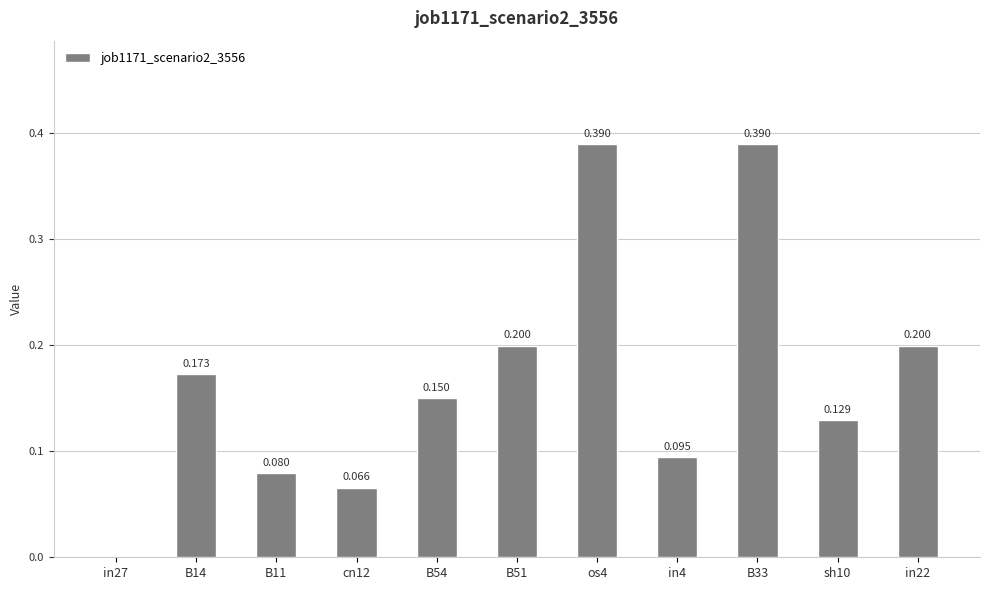

Which category has the lowest value across all series?

in27